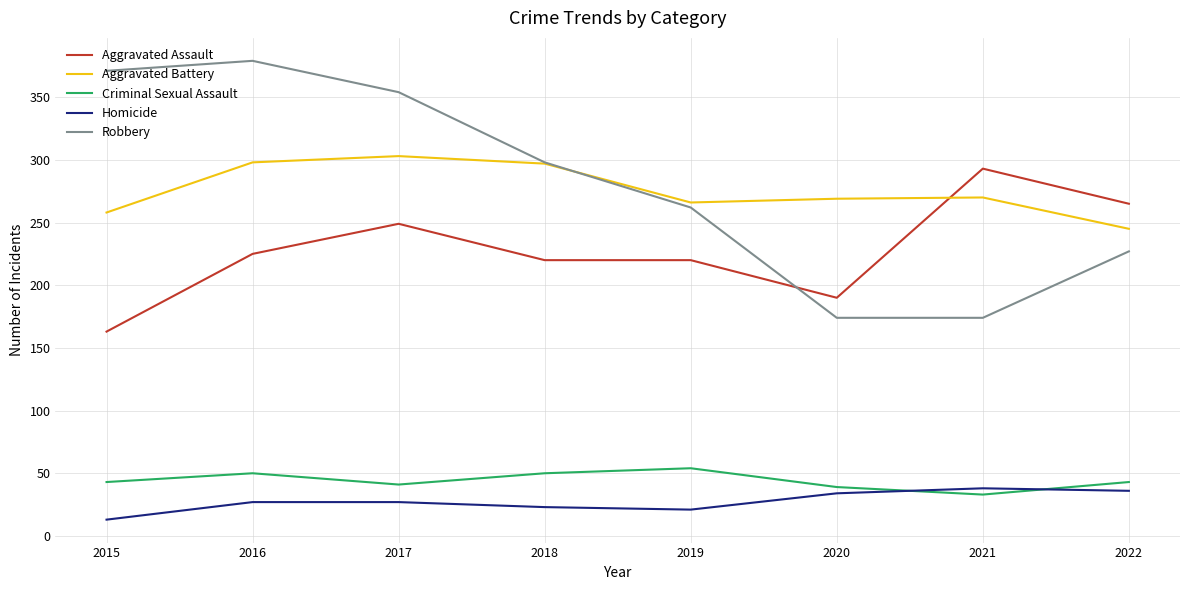

What are all the series names shown in the legend?

Aggravated Assault, Aggravated Battery, Criminal Sexual Assault, Homicide, Robbery